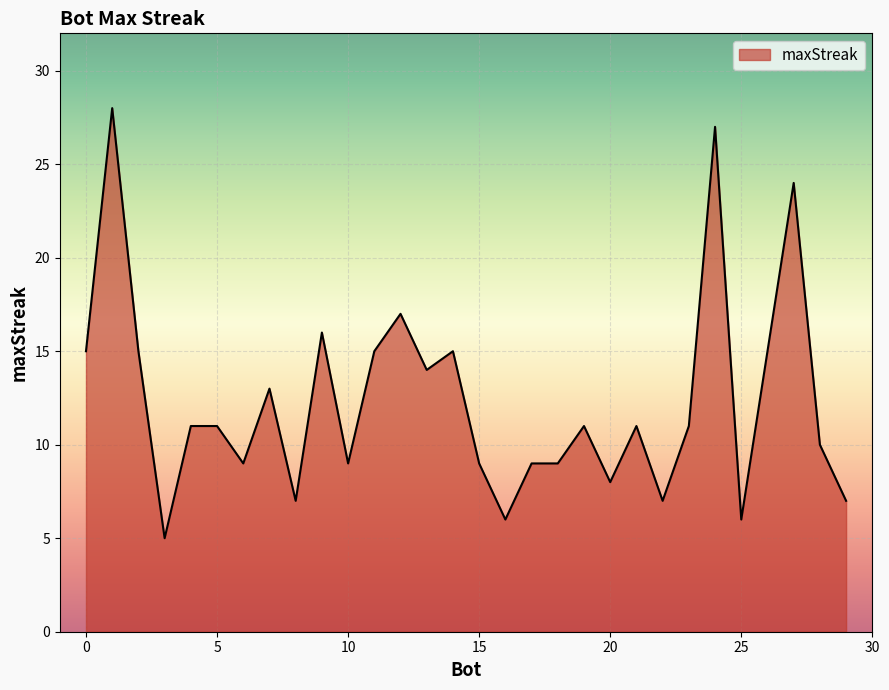

What is the smallest value displayed?

5